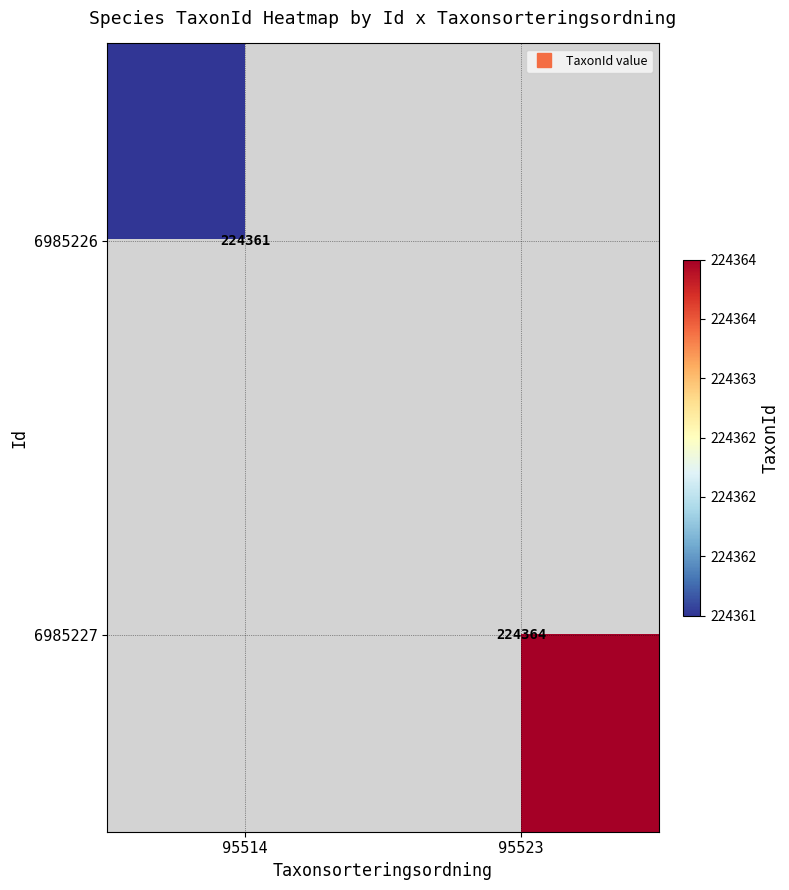

At which label does 6985226 reach its minimum?

95514